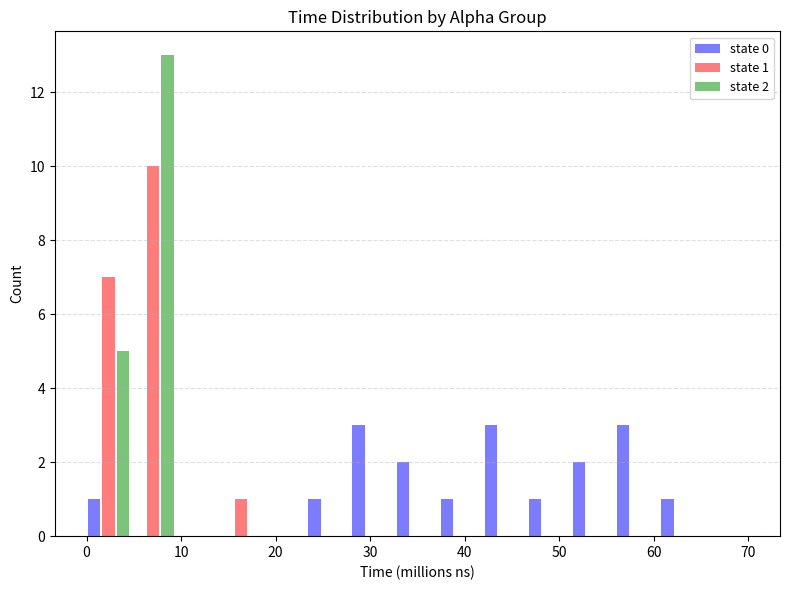

In the state 2 series, which range on the x-axis has the tallest bar?

5 to 9